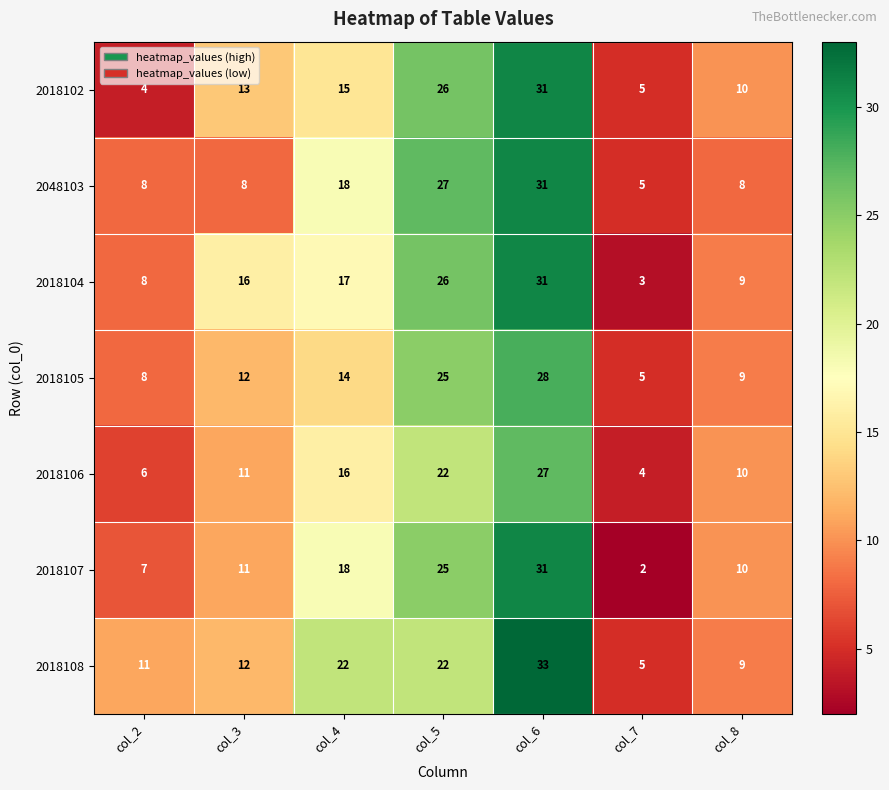

At which label does 2018104 reach its minimum?

col_7